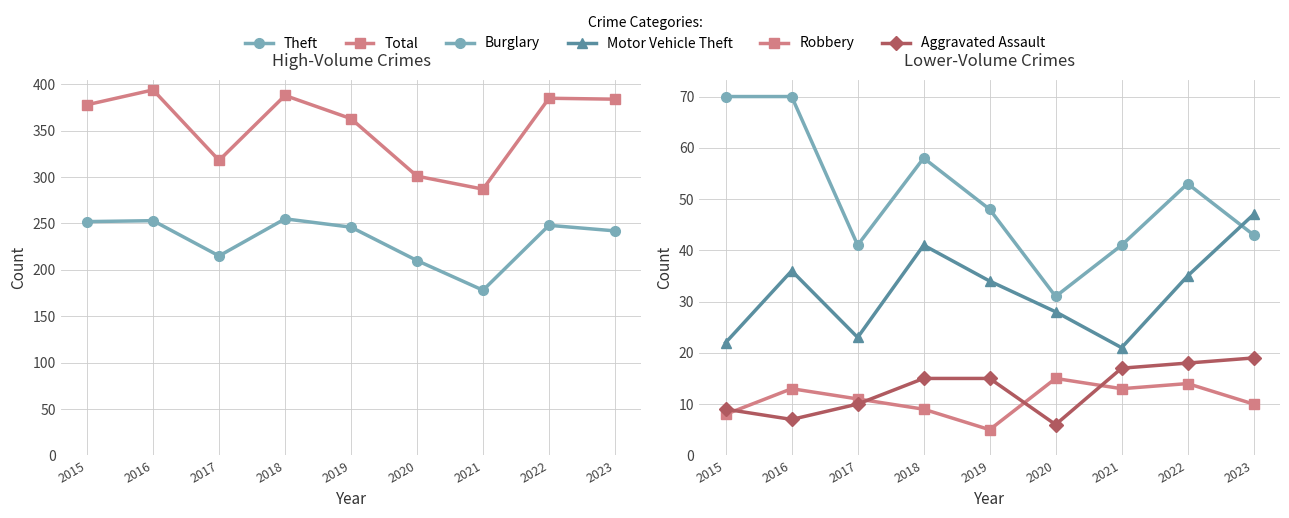

Reading left to right, extract all data points from this chart.

Theft: 252	253	215	255	246	210	178	248	242
Total: 378	394	318	388	363	301	287	385	384
Burglary: 70	70	41	58	48	31	41	53	43
Motor Vehicle Theft: 22	36	23	41	34	28	21	35	47
Robbery: 8	13	11	9	5	15	13	14	10
Aggravated Assault: 9	7	10	15	15	6	17	18	19